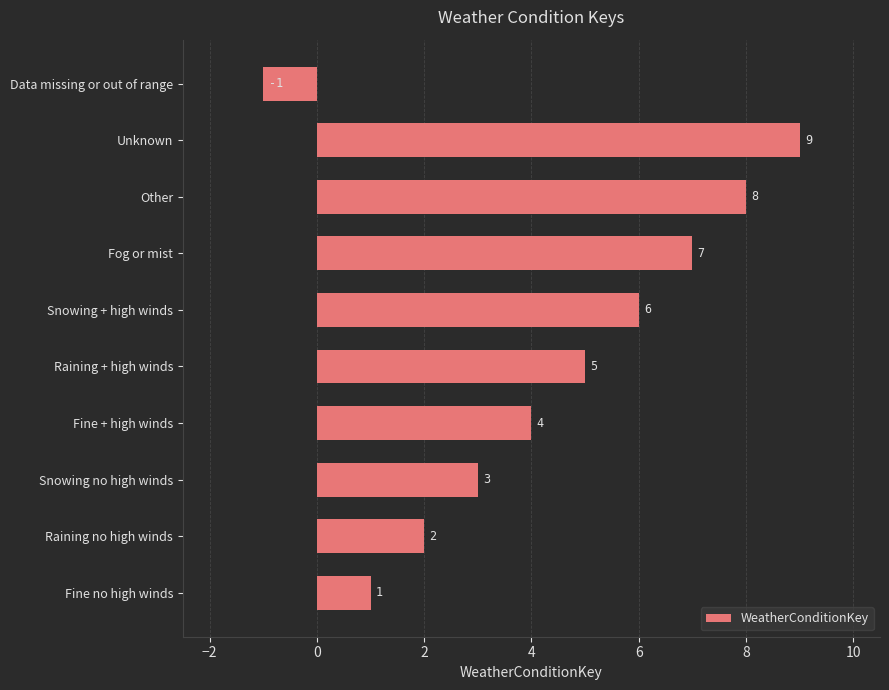

How many categories are shown in the chart?

10